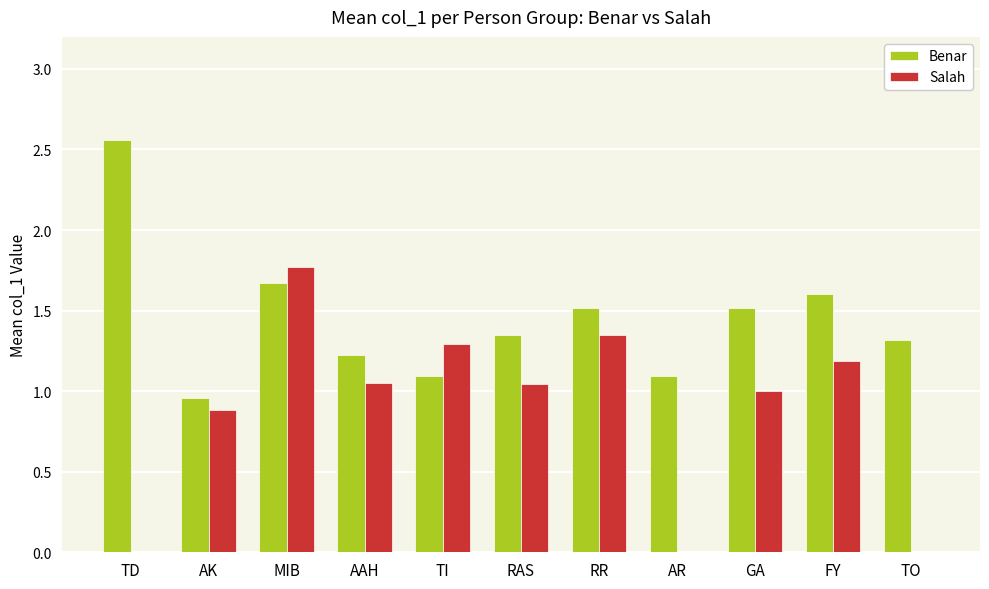

What is the maximum value for Salah?

1.8